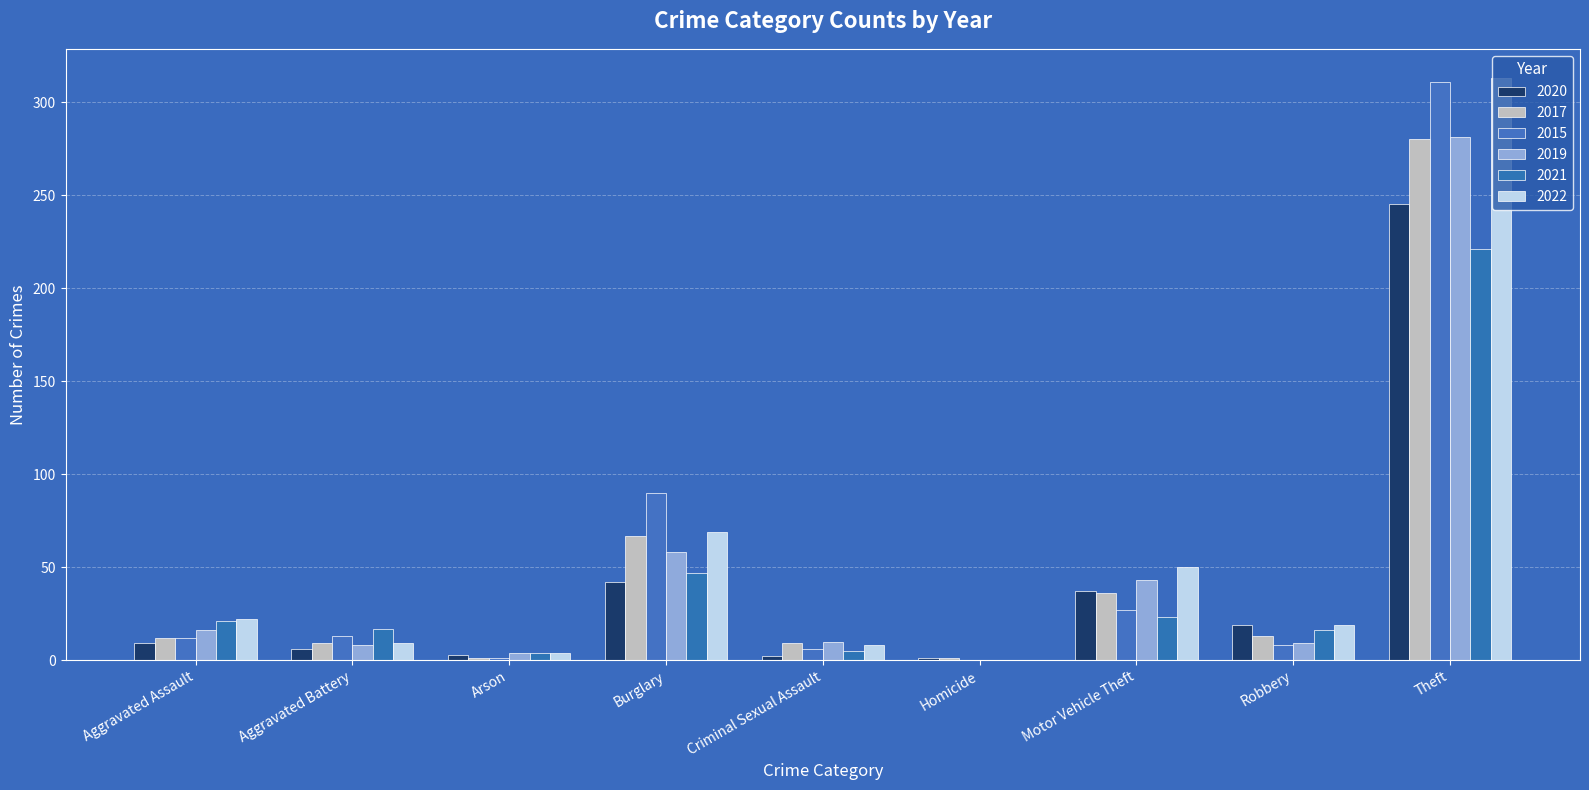

What is the maximum value shown in the chart?

313